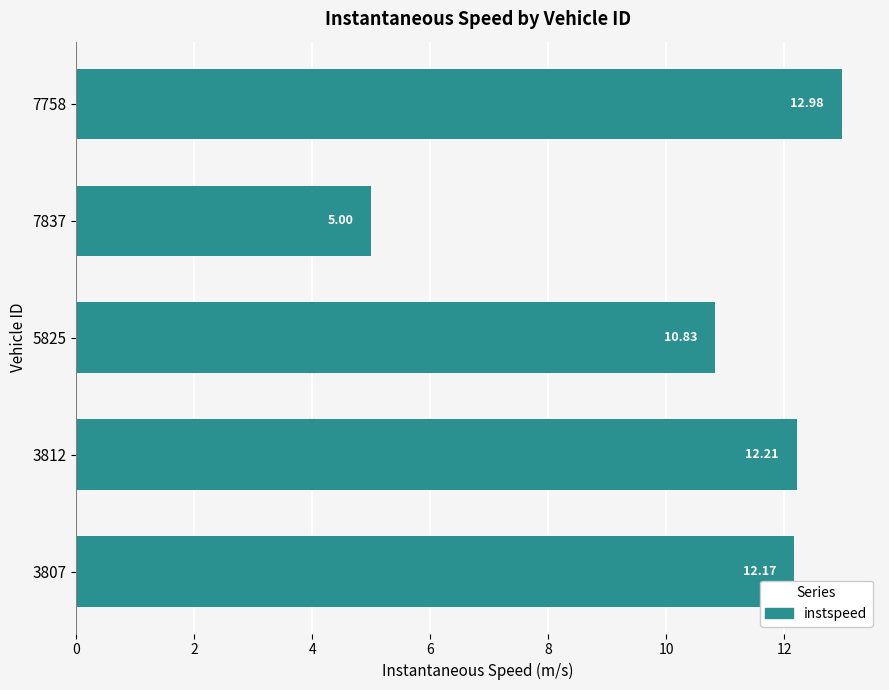

How many series are shown in this chart?

1